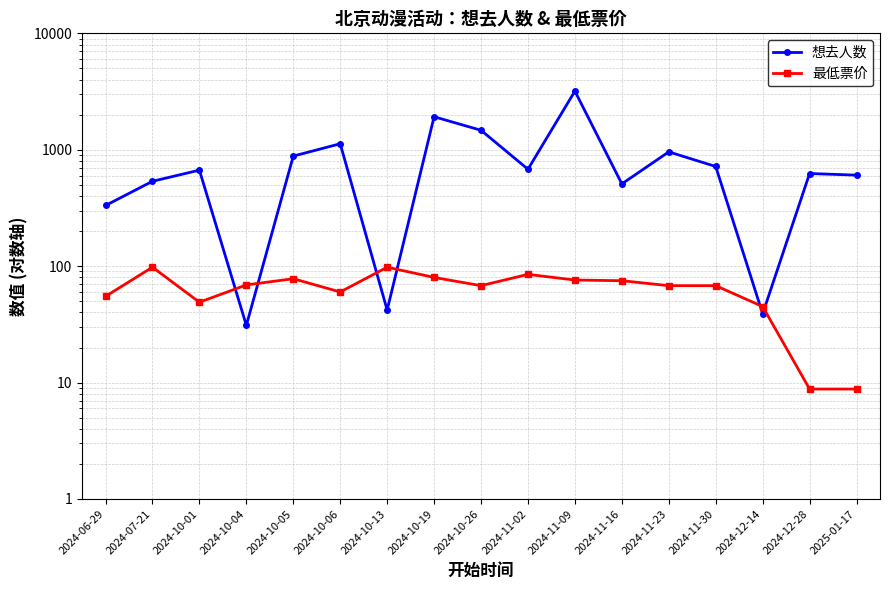

True or false: 想去人数 has a value of 19.4 at 2024-10-13.

False